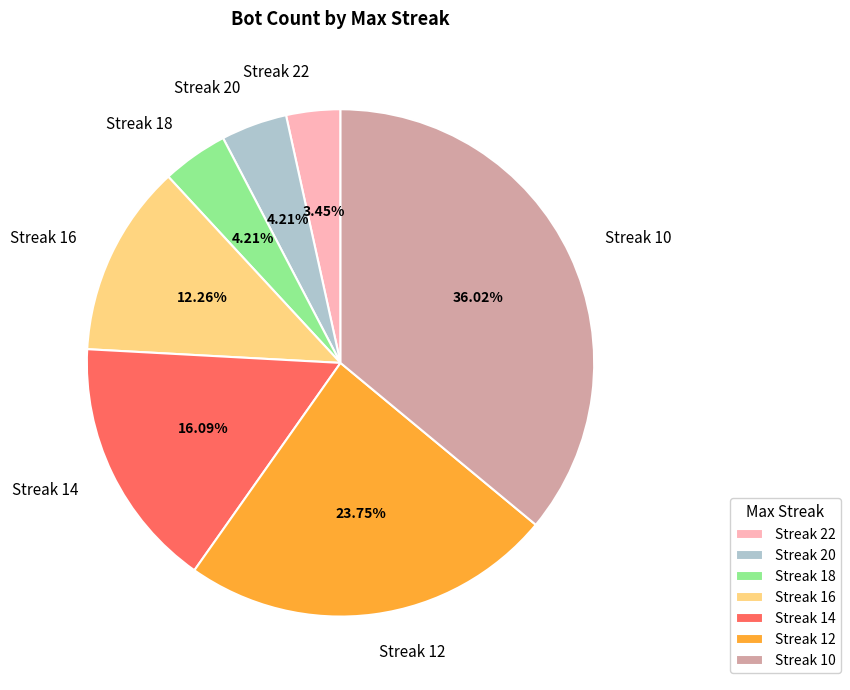

Is Streak 16 the majority of the pie?

No